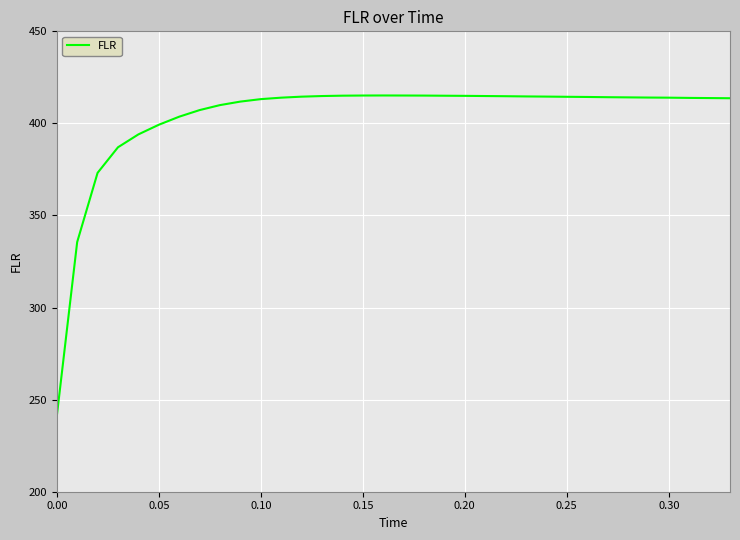

What is the minimum value shown in the chart?

240.9